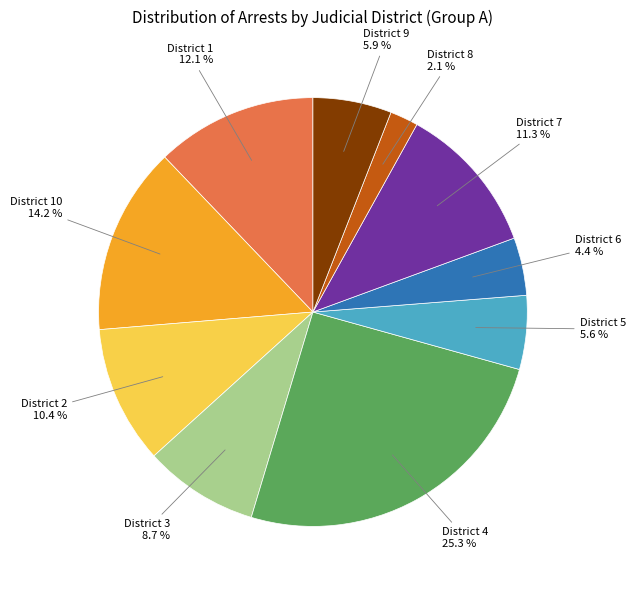

To the nearest percent, what is the difference between the largest and smallest slice percentages?

23%